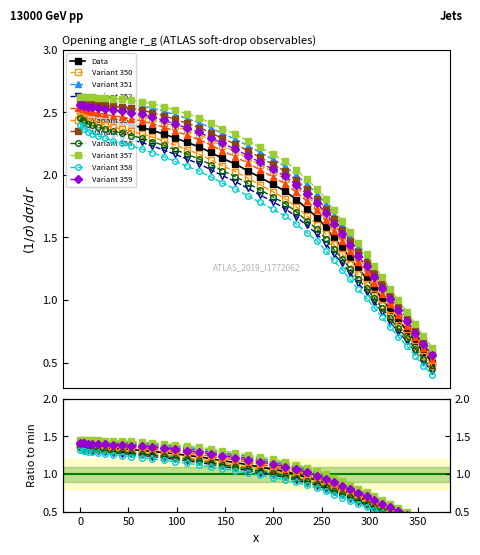

True or false: Variant 351 has more than 0 interior local peaks.

True